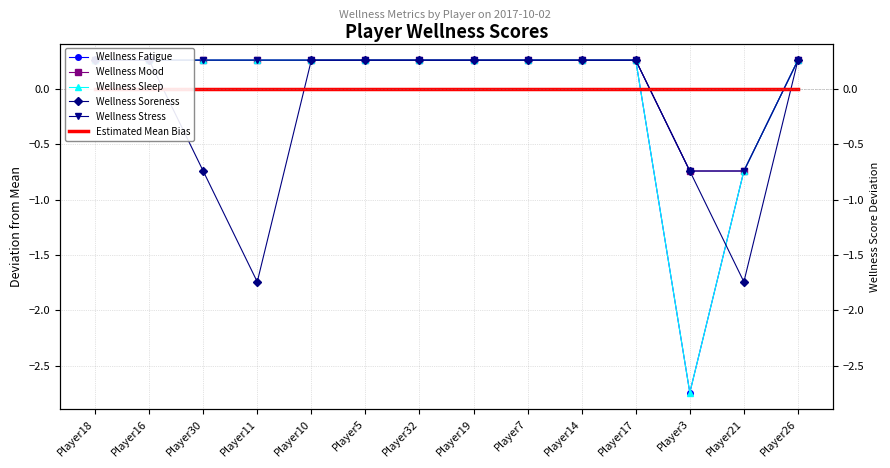

Reading right to left, list all the values displayed in this chart.

Wellness Fatigue: 0.3	-0.7	-2.7	0.3	0.3	0.3	0.3	0.3	0.3	0.3	0.3	0.3	0.3	0.3
Wellness Mood: 0.3	-0.7	-0.7	0.3	0.3	0.3	0.3	0.3	0.3	0.3	0.3	0.3	0.3	0.3
Wellness Sleep: 0.3	-0.7	-2.7	0.3	0.3	0.3	0.3	0.3	0.3	0.3	0.3	0.3	0.3	0.3
Wellness Soreness: 0.3	-1.7	-0.7	0.3	0.3	0.3	0.3	0.3	0.3	0.3	-1.7	-0.7	0.3	0.3
Wellness Stress: 0.3	-0.7	-0.7	0.3	0.3	0.3	0.3	0.3	0.3	0.3	0.3	0.3	0.3	0.3
Estimated Mean Bias: 0.0	0.0	0.0	0.0	0.0	0.0	0.0	0.0	0.0	0.0	0.0	0.0	0.0	0.0